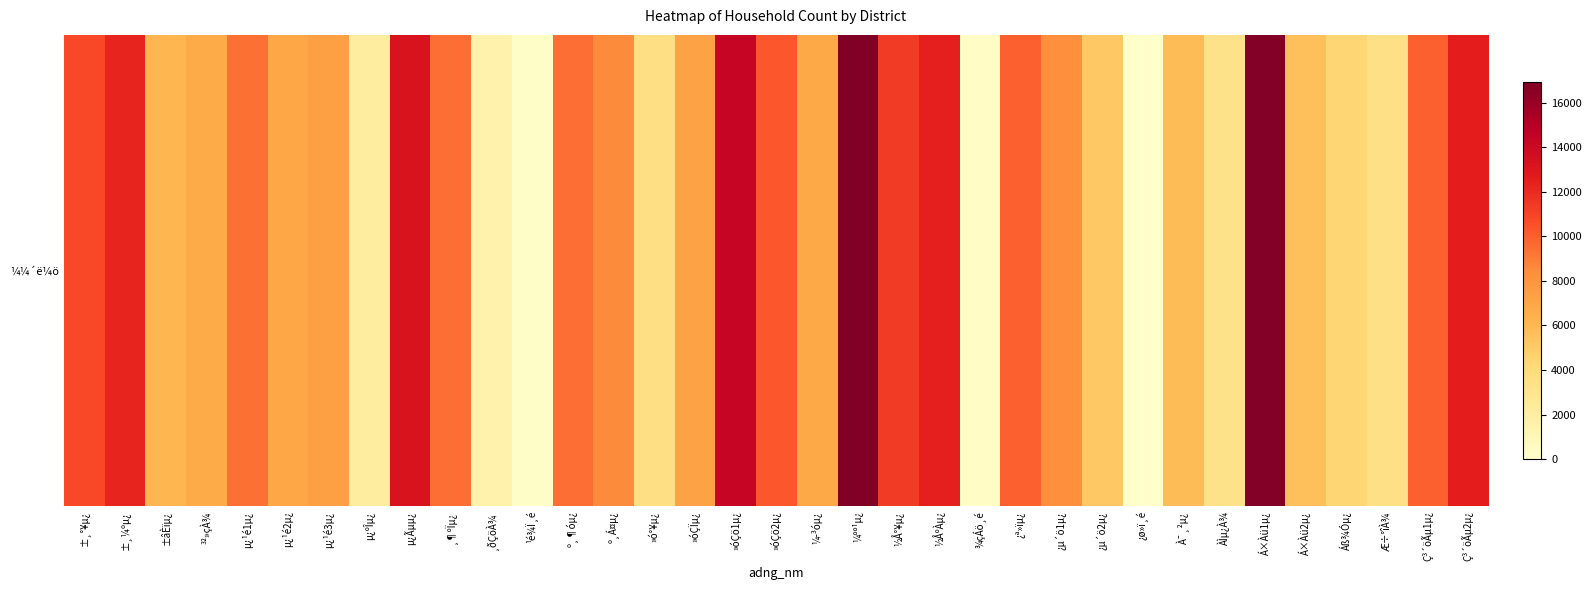

Reading left to right, list all the values displayed in this chart.

±¸°¥µ¿=10839	±¸¼ºµ¿=12235	±âÈïµ¿=6119	³²»çÀ¾=6800	µ¿¹é1µ¿=9419	µ¿¹é2µ¿=6945	µ¿¹é3µ¿=7378	µ¿ºÎµ¿=2132	µ¿Ãµµ¿=13203	¸¶ºÏµ¿=9505	¸ðÇöÀ¾=1500	¹é¾Ï¸é=228	º¸¶óµ¿=9460	º¸Á¤µ¿=8522	»ó°¥µ¿=3567	»óÇÏµ¿=7256	»óÇö1µ¿=14325	»óÇö2µ¿=10265	¼­³óµ¿=6838	¼ºº¹µ¿=16922	½Å°¥µ¿=11367	½ÅºÀµ¿=12441	¾çÁö¸é=390	¿ª»ïµ¿=9952	¿µ´ö1µ¿=8315	¿µ´ö2µ¿=5155	¿ø»ï¸é=0	À¯¸²µ¿=5757	ÀÌµ¿À¾=3235	Á×Àü1µ¿=16757	Á×Àü2µ¿=5592	Áß¾Óµ¿=4380	Æ÷°îÀ¾=3399	Ç³´öÃµ1µ¿=9918	Ç³´öÃµ2µ¿=12552